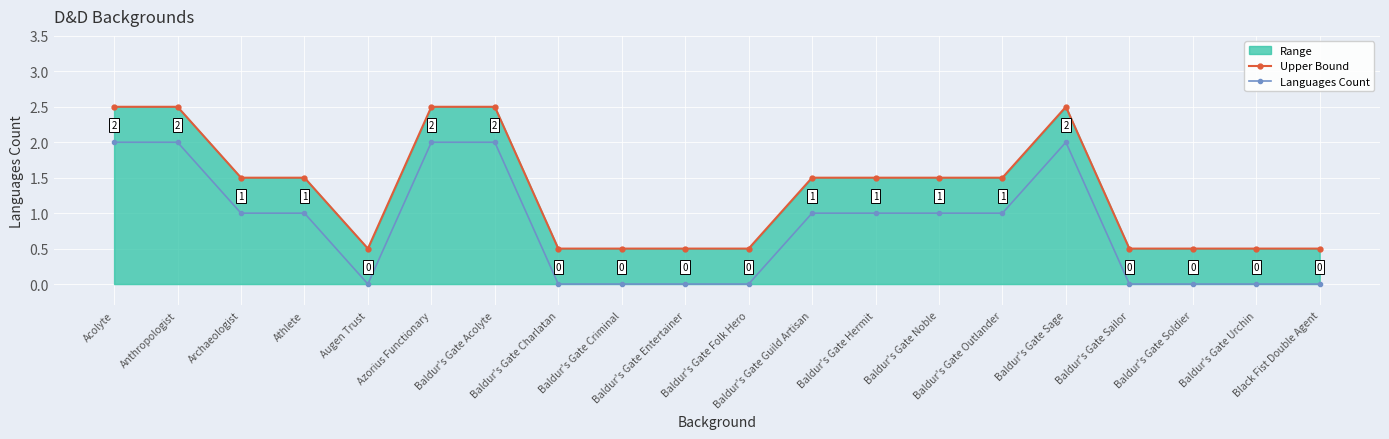

What is the difference between the highest and lowest values at Baldur's Gate Outlander?

0.5